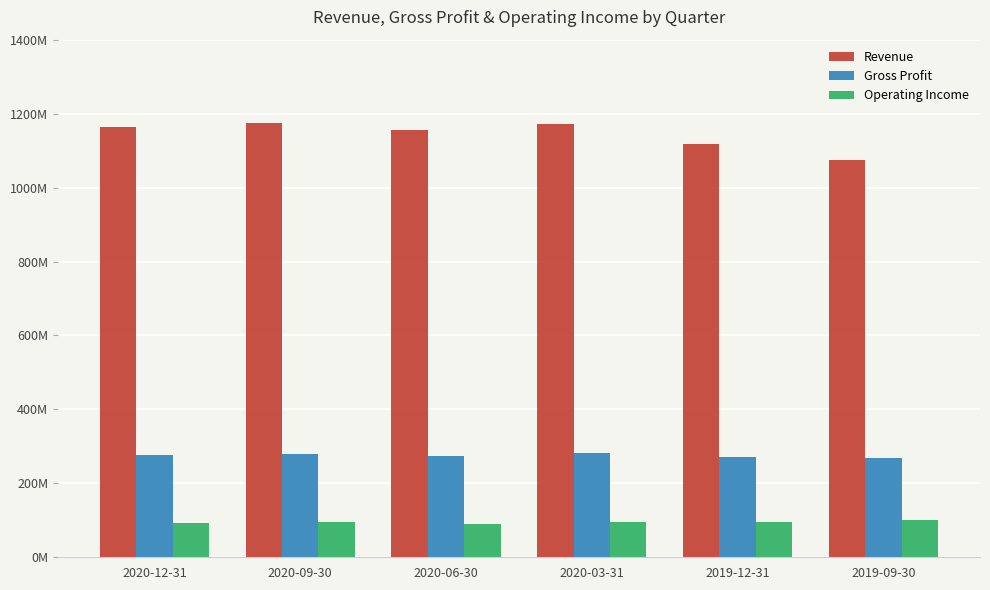

Does the chart contain any negative values?

No